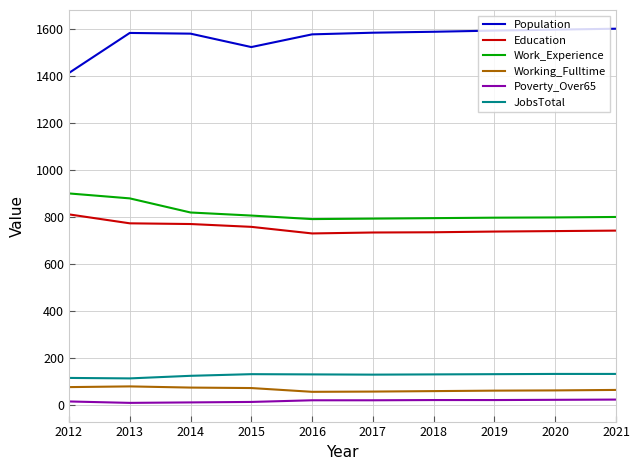

Does the chart have visible grid lines?

Yes